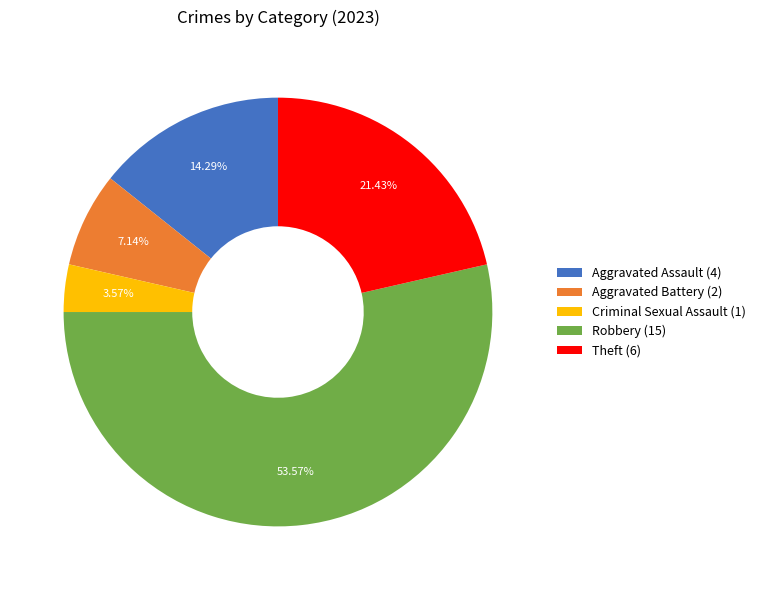

Approximately how many times larger is the value at Criminal Sexual Assault compared to Aggravated Battery?

0.5